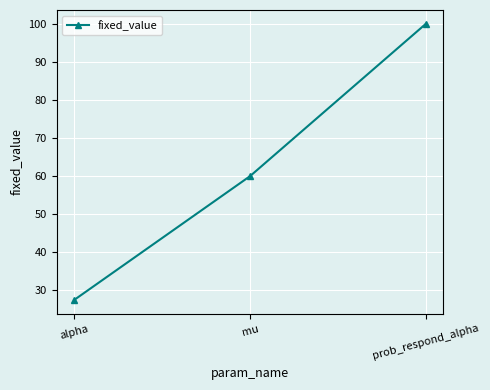

Reading right to left, extract all data points from this chart.

prob_respond_alpha=100.0	mu=60.0	alpha=27.5